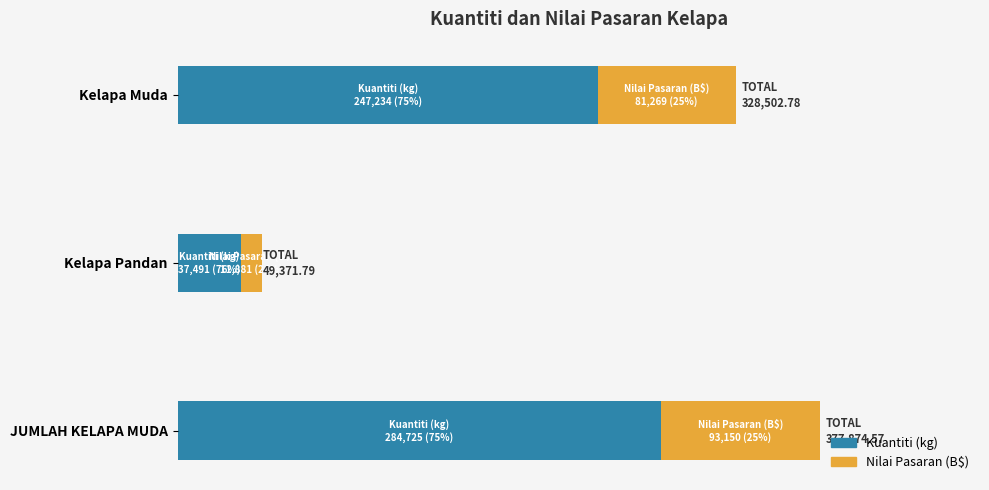

Reading left to right, transcribe all the data shown in this chart.

Kuantiti (kg): 0=247234.0	100000=37491.0	200000=284725.0
Nilai Pasaran (B$): 0=81268.8	100000=11880.8	200000=93149.6